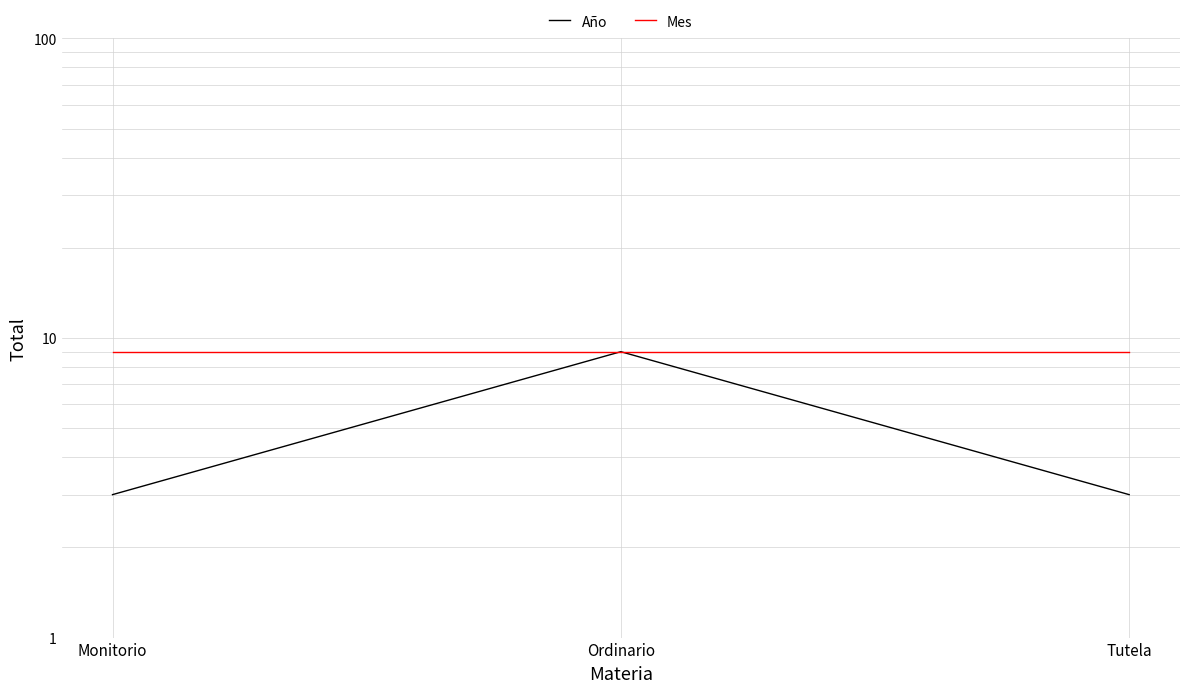

True or false: Mes has a value of 16 at Ordinario.

False